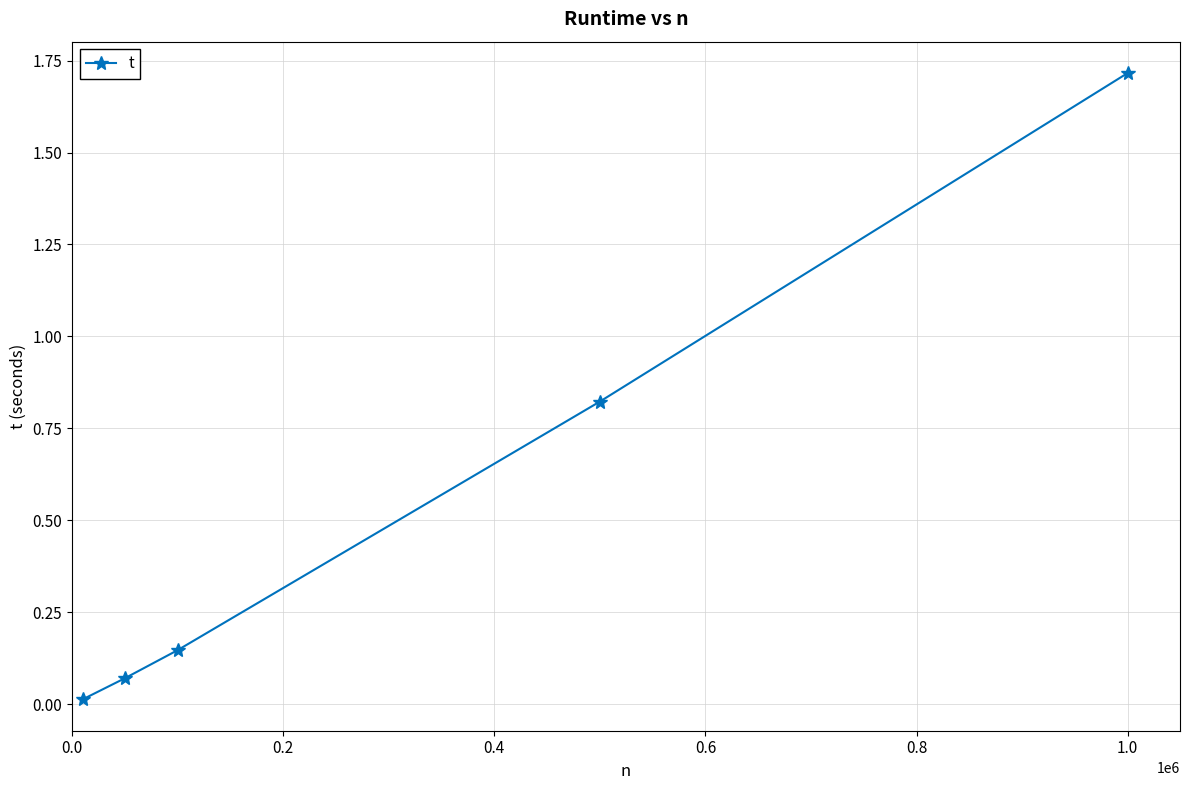

Is this an area chart (filled region under the line)?

No